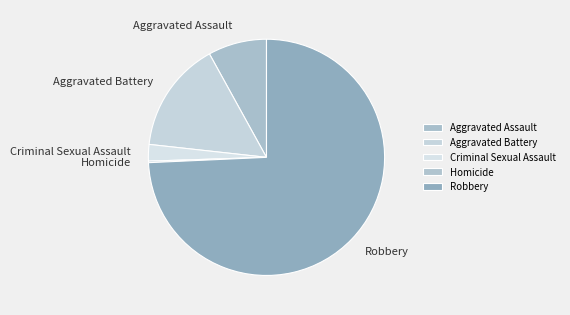

Combined, do Criminal Sexual Assault and Aggravated Assault account for over 50%?

No